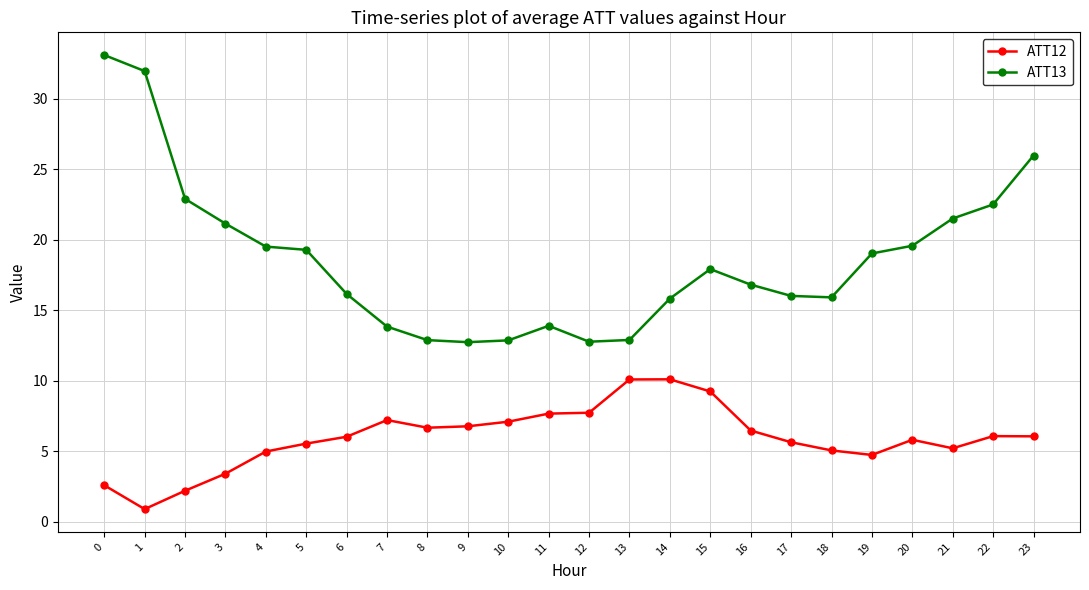

What is the difference between the maximum and second lowest values in the ATT12 series?

7.9